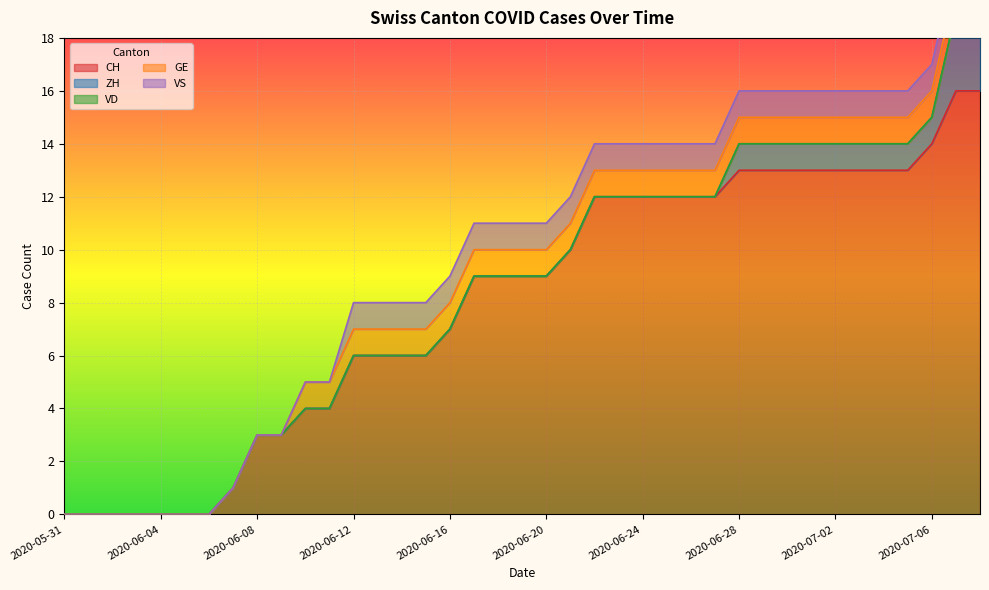

Is it true that GE equals 0 at 2020-06-07?

True